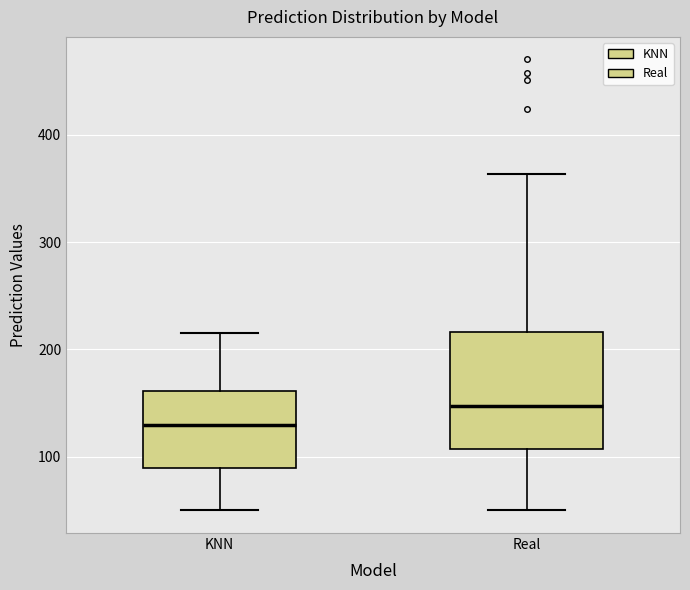

Comparing the boxes themselves (not the whiskers), which one is the tallest?

Real